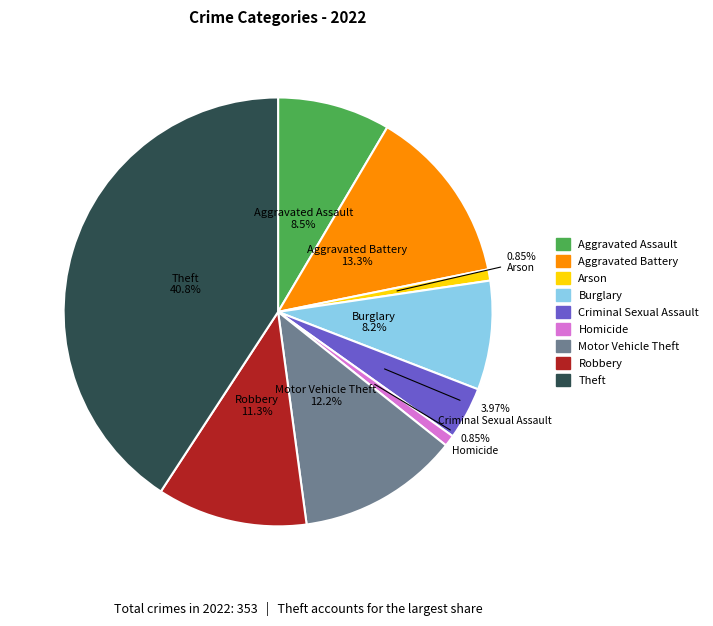

Do Aggravated Battery and Burglary together represent more than half of the pie?

No